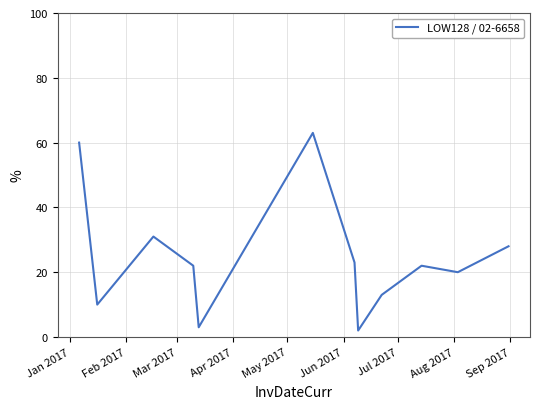

What is the greatest value displayed?

63